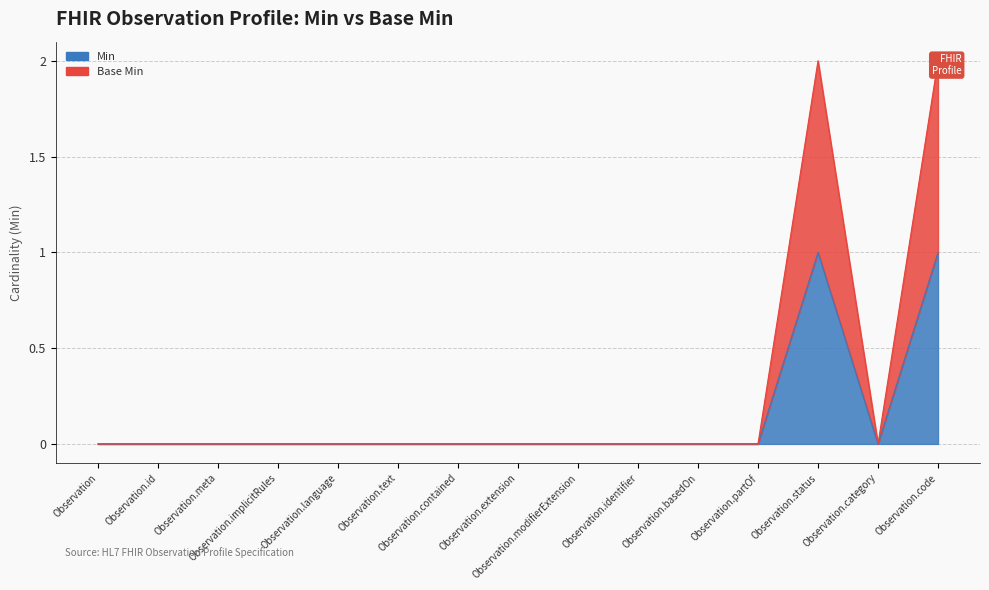

Where is Base Min nearest to the value 1?

Observation